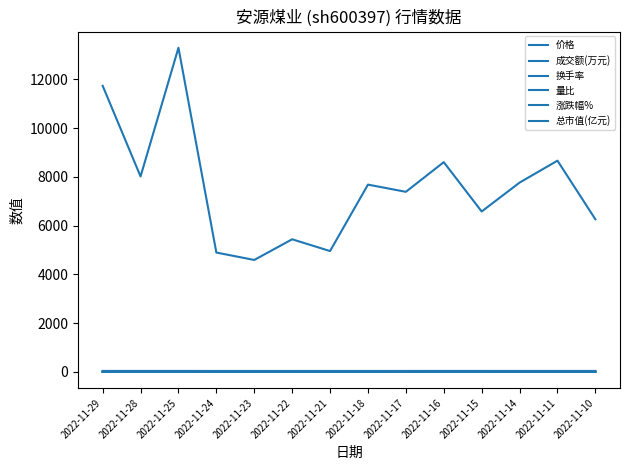

True or false: 涨跌幅% has more than 2 points higher than both neighbors.

True